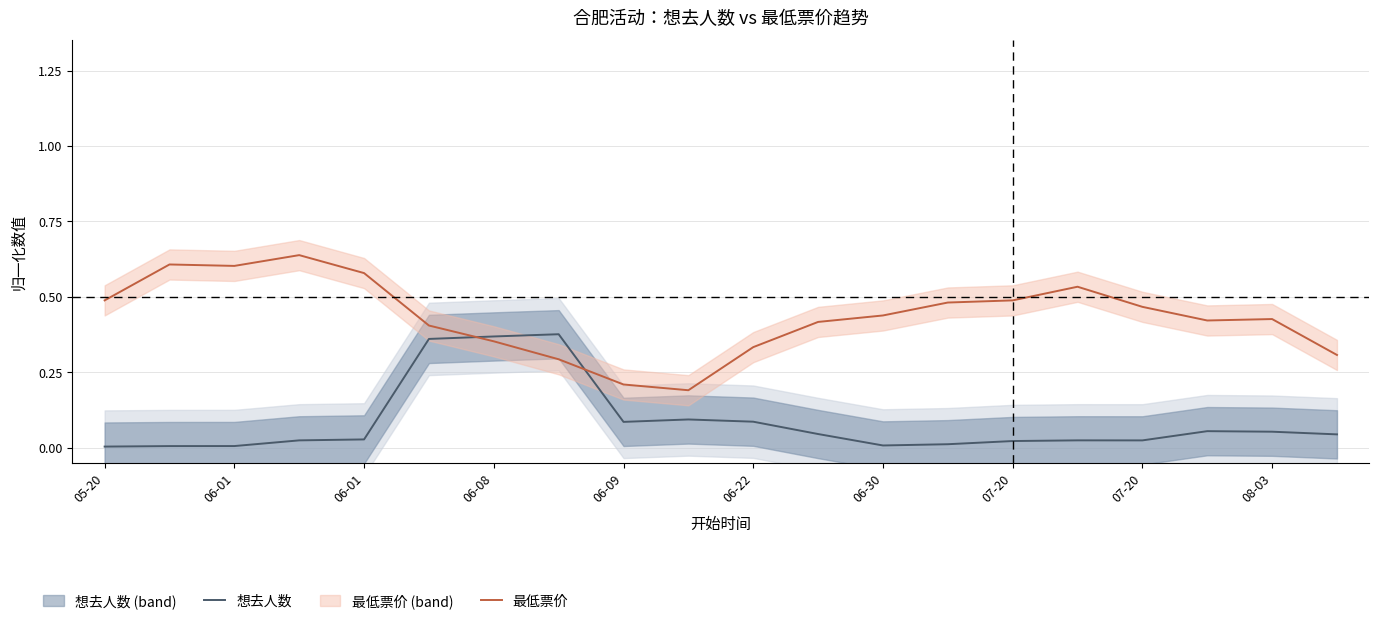

At how many categories does at least one series exceed 0?

20